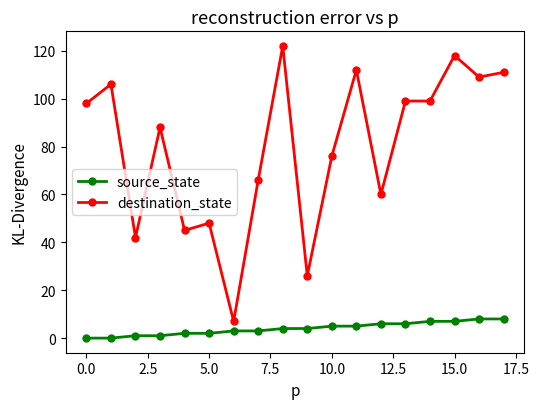

True or false: destination_state has more than 0 points higher than both neighbors.

True